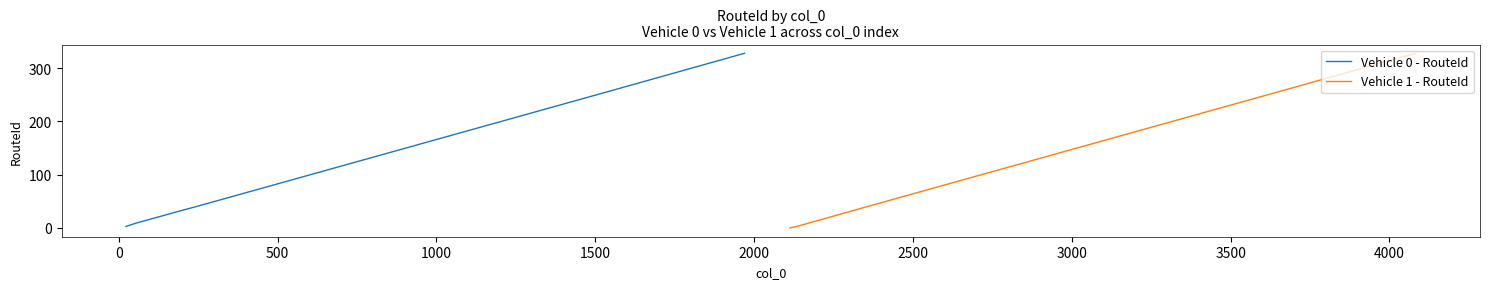

At which category is the sum across all series the highest?

2000